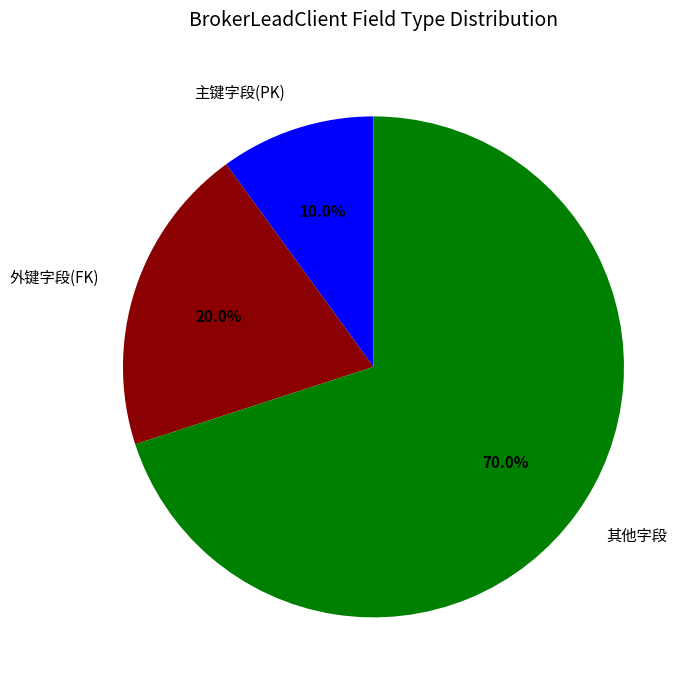

Which slice is the largest?

其他字段